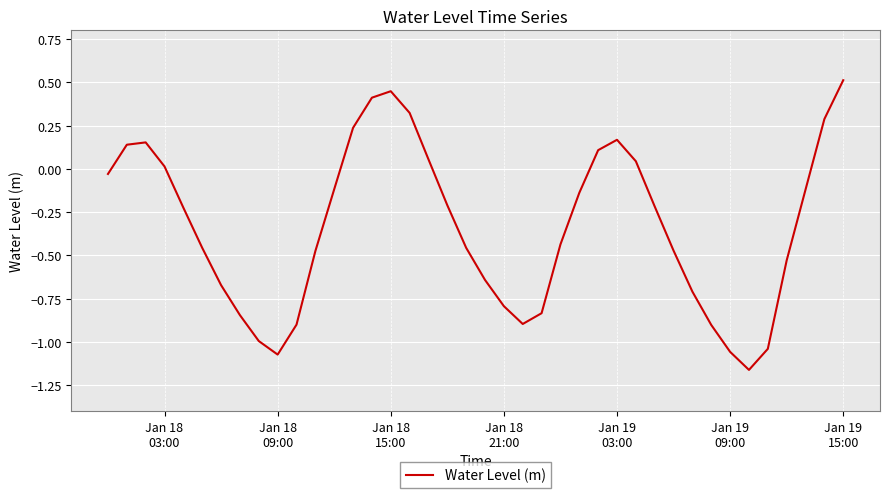

What is the greatest value displayed?

0.5